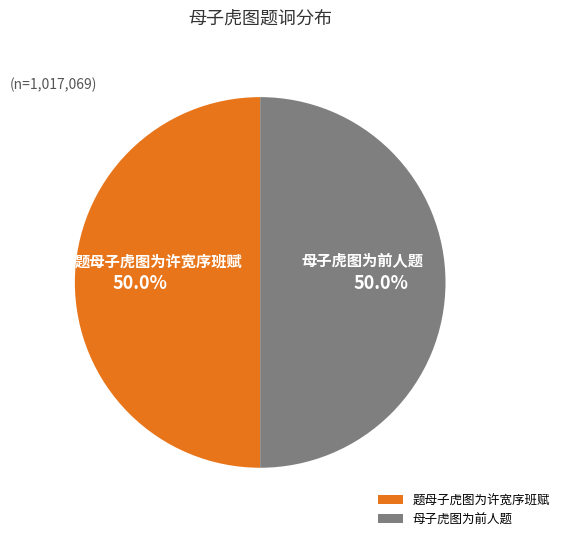

What is the ratio of the value at 题母子虎图为许宽序班赋 to the value at 母子虎图为前人题?

1.0